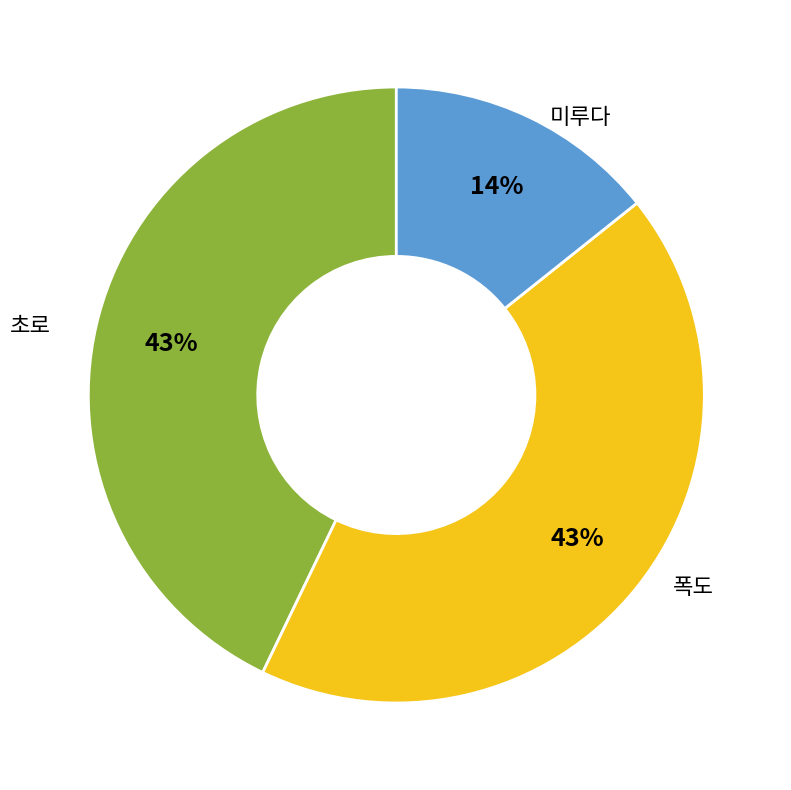

The 초로 slice represents 29% of the pie. True or false?

False